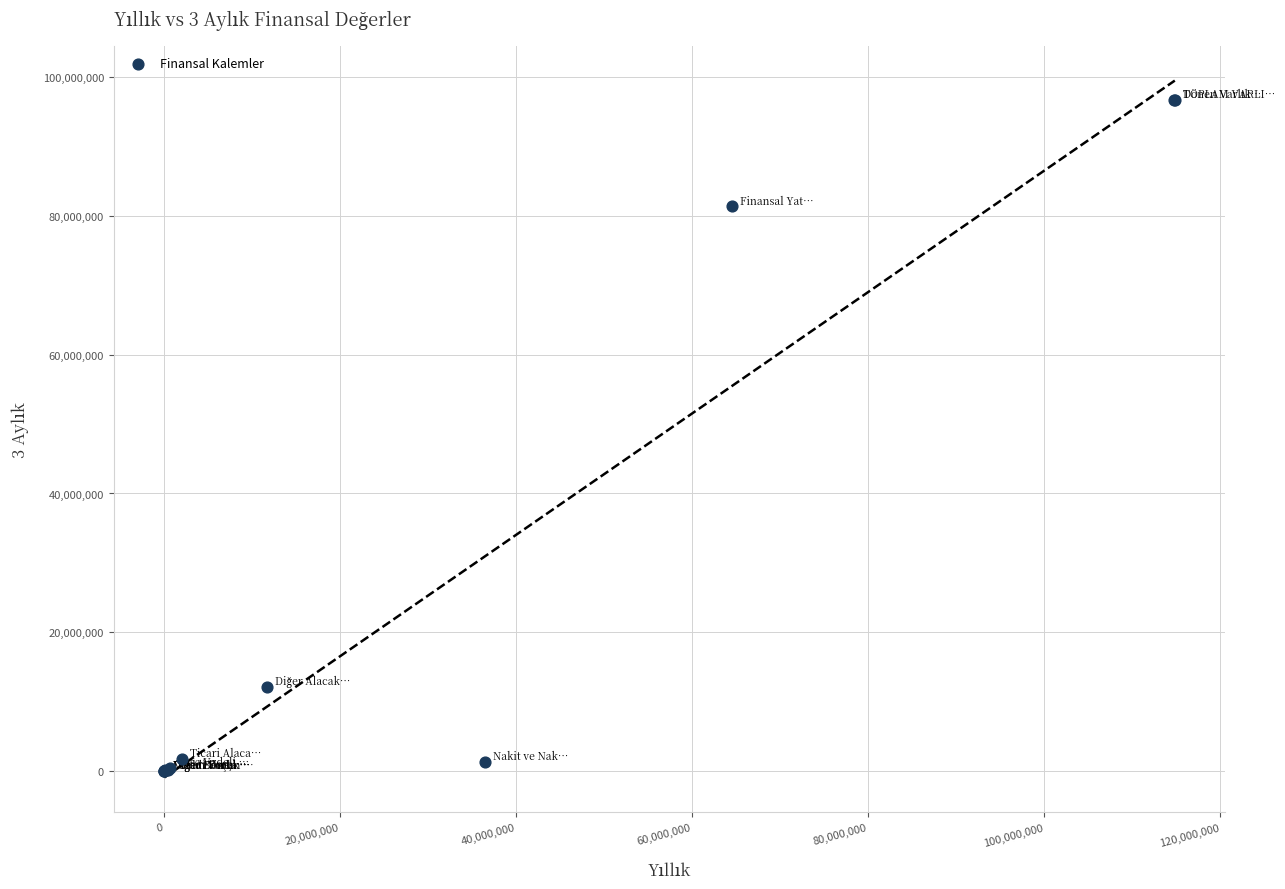

What Y value in the scatter plot is closest to 48391986?

81346488